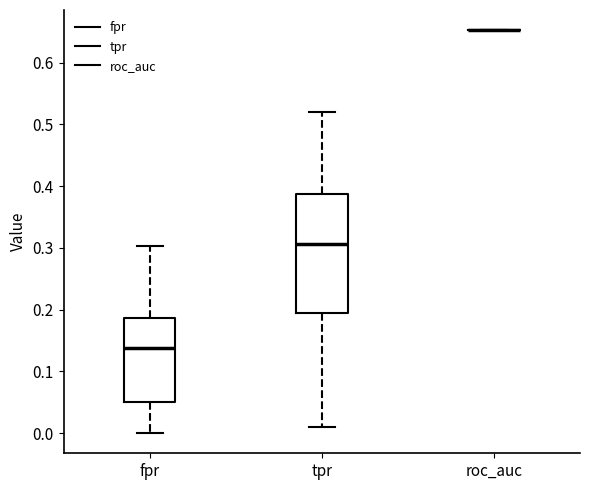

Comparing the boxes themselves (not the whiskers), which one is the tallest?

tpr